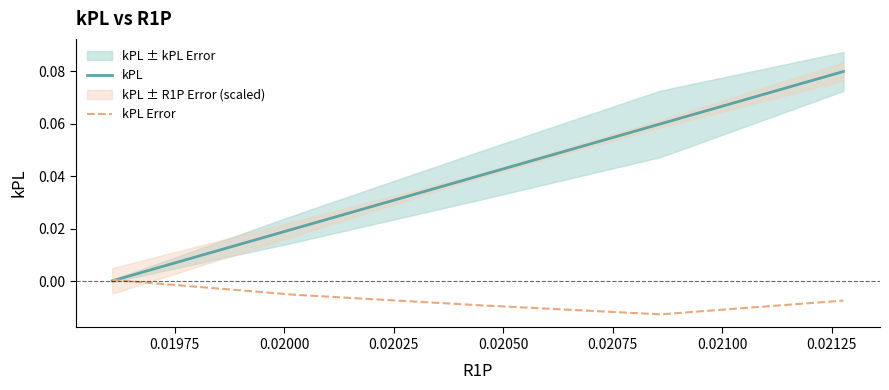

Does the chart have visible grid lines?

No